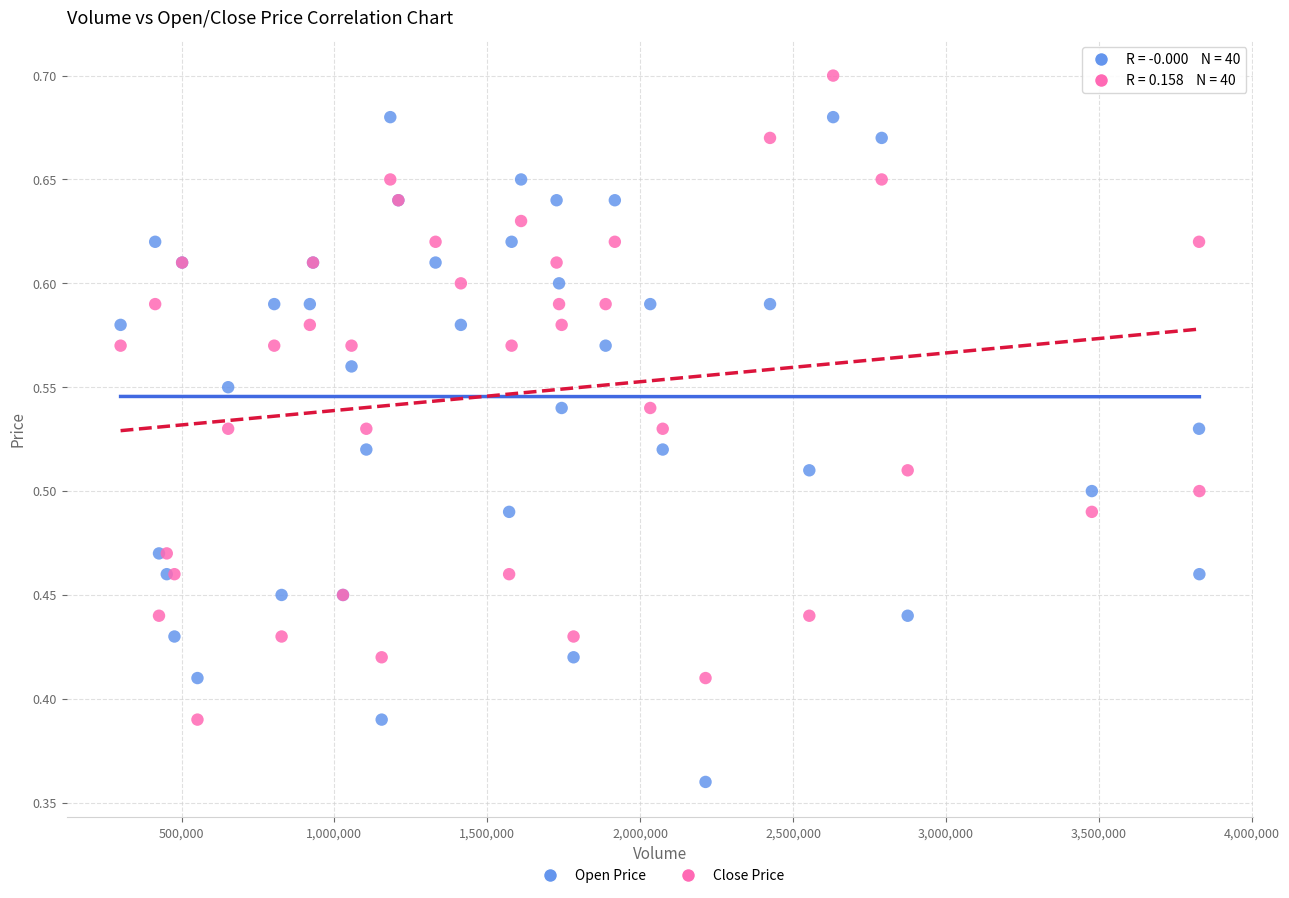

What are all the series names shown in the legend?

Open Price, Close Price